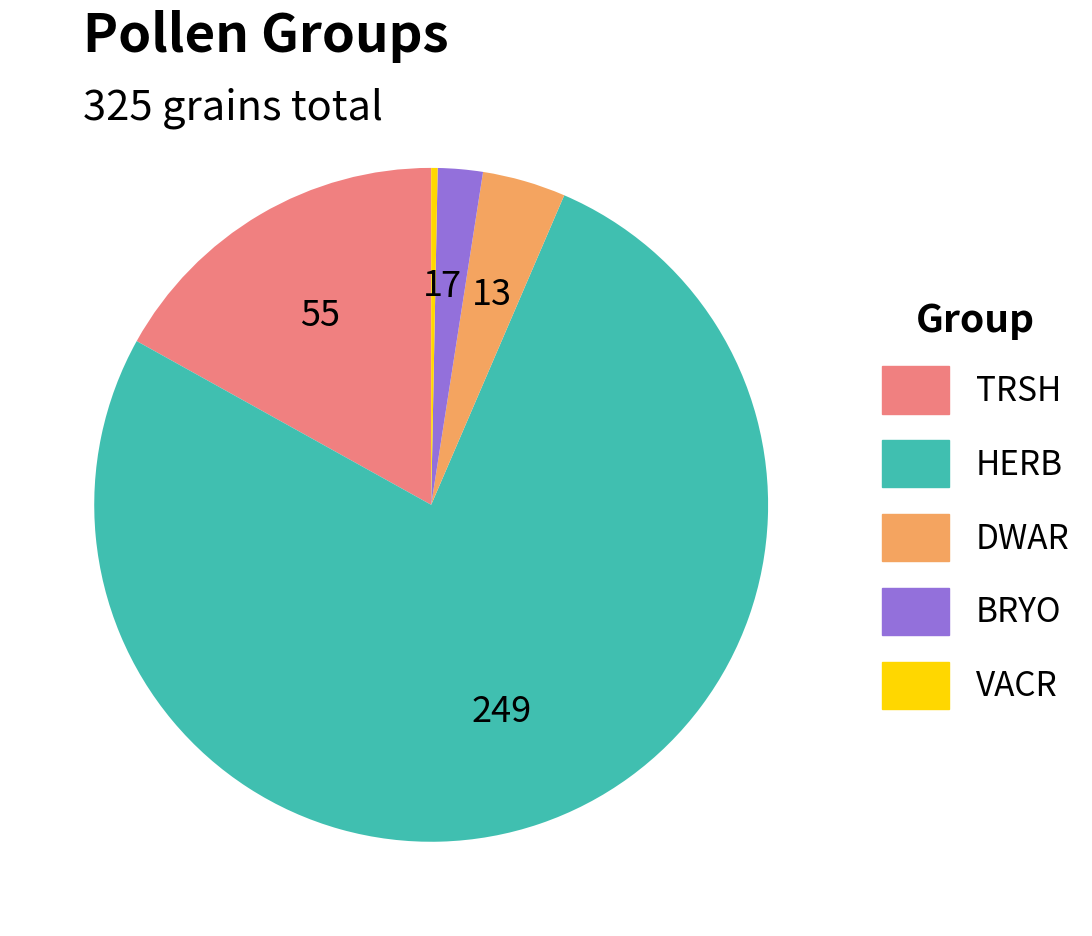

Is there a majority slice in this chart?

Yes